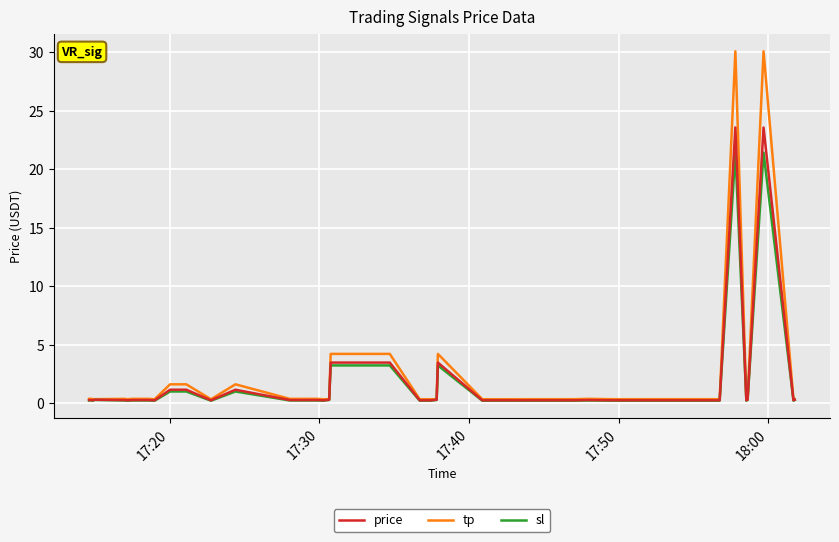

Which series has the largest range (max minus min)?

tp